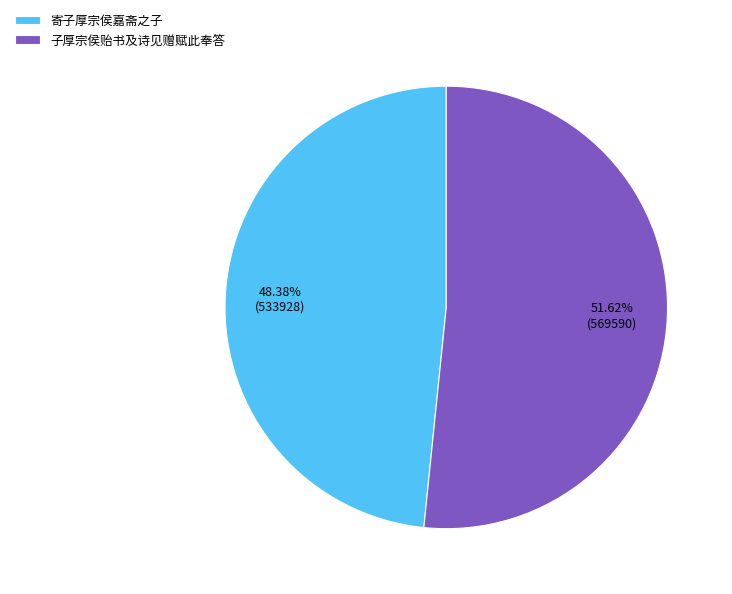

To the nearest percent, what is the combined percentage of 子厚宗侯贻书及诗见赠赋此奉答 and 寄子厚宗侯嘉斋之子?

100%